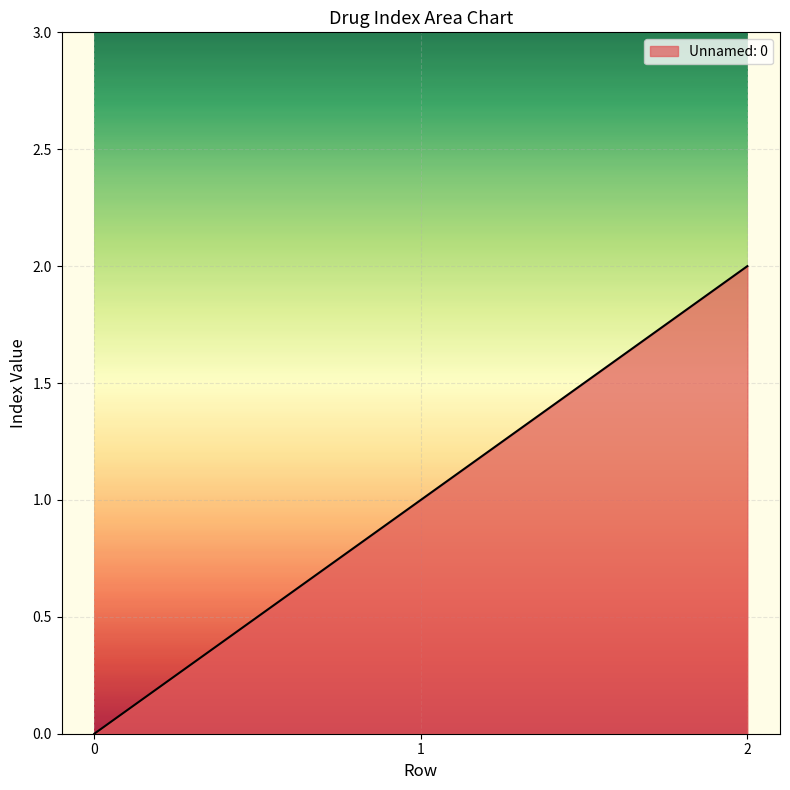

What is the greatest value displayed?

2